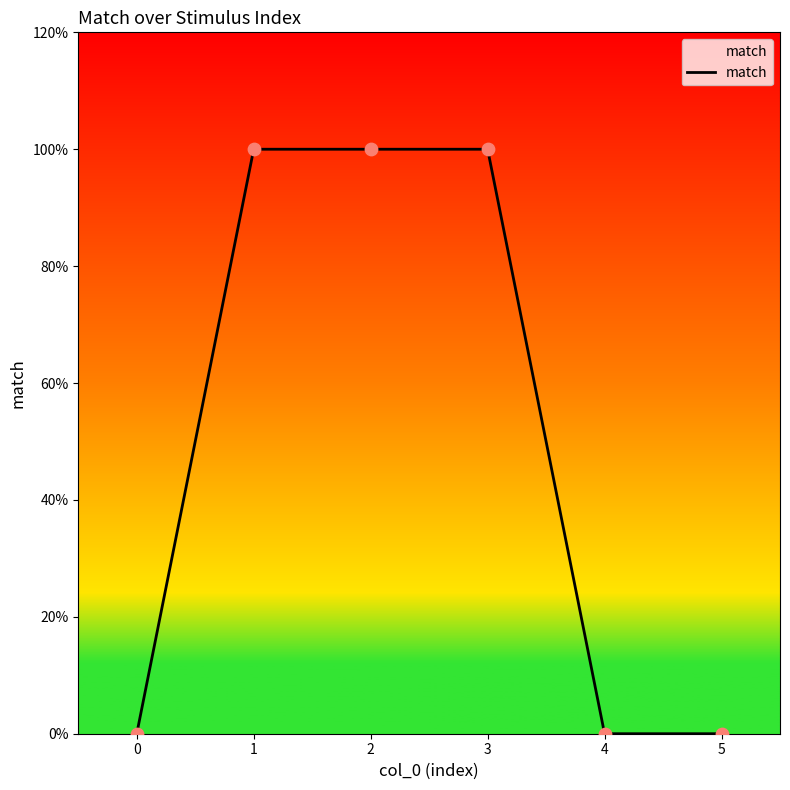

What is the change in value from 2 to 4?

-1